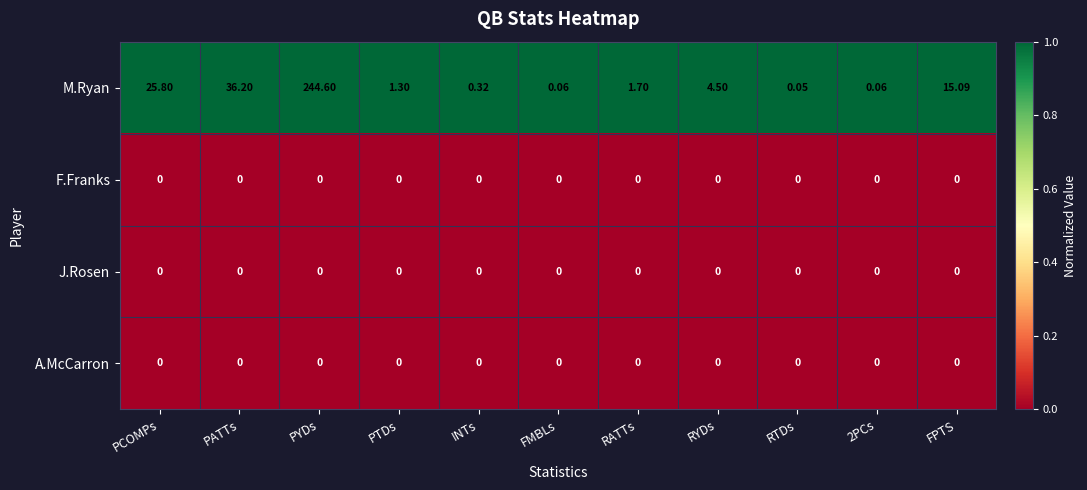

At which category is the sum across all series the highest?

PYDs